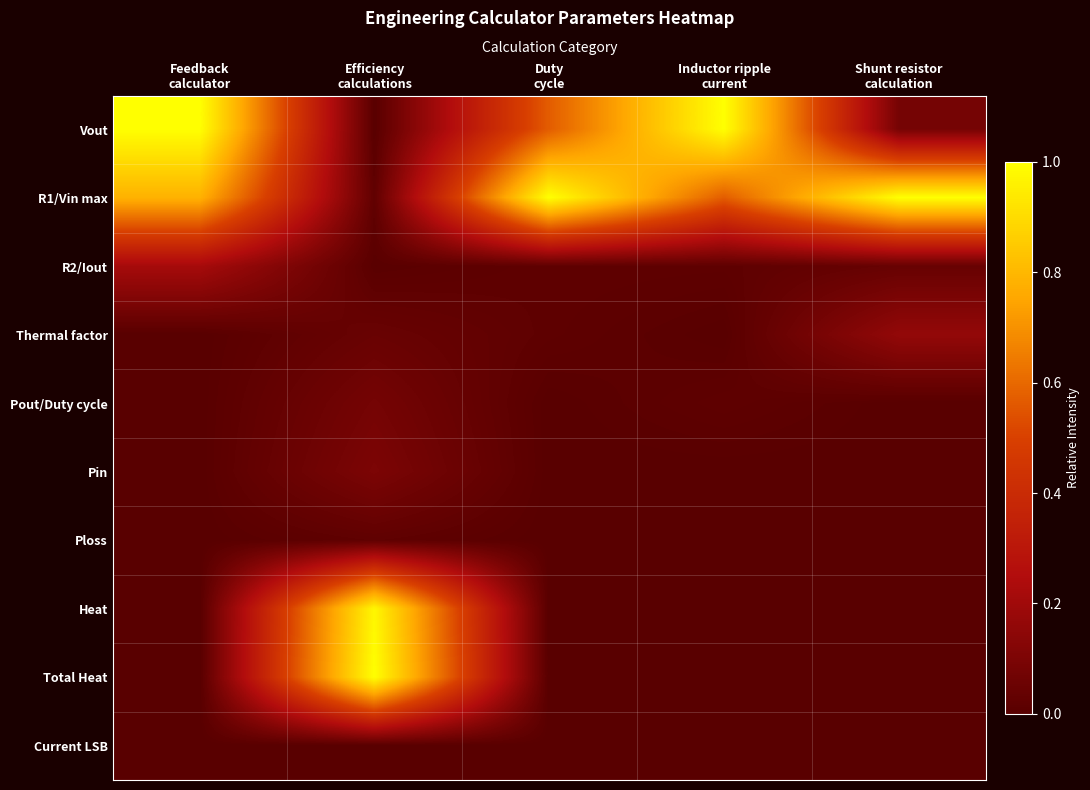

Reading right to left, transcribe all the data shown in this chart.

Vout: Shunt resistor
calculation=0.1	Inductor ripple
current=1.0	Duty
cycle=0.6	Efficiency
calculations=0.0	Feedback
calculator=1.0
R1/Vin max: Shunt resistor
calculation=1.0	Inductor ripple
current=0.6	Duty
cycle=1.0	Efficiency
calculations=0.0	Feedback
calculator=0.8
R2/Iout: Shunt resistor
calculation=0.0	Inductor ripple
current=0.0	Duty
cycle=0.0	Efficiency
calculations=0.0	Feedback
calculator=0.2
Thermal factor: Shunt resistor
calculation=0.2	Inductor ripple
current=0.0	Duty
cycle=0.0	Efficiency
calculations=0.0	Feedback
calculator=0.0
Pout/Duty cycle: Shunt resistor
calculation=0.0	Inductor ripple
current=0.0	Duty
cycle=0.0	Efficiency
calculations=0.1	Feedback
calculator=0.0
Pin: Shunt resistor
calculation=0.0	Inductor ripple
current=0.0	Duty
cycle=0.0	Efficiency
calculations=0.1	Feedback
calculator=0.0
Ploss: Shunt resistor
calculation=0.0	Inductor ripple
current=0.0	Duty
cycle=0.0	Efficiency
calculations=0.0	Feedback
calculator=0.0
Heat: Shunt resistor
calculation=0.0	Inductor ripple
current=0.0	Duty
cycle=0.0	Efficiency
calculations=1.0	Feedback
calculator=0.0
Total Heat: Shunt resistor
calculation=0.0	Inductor ripple
current=0.0	Duty
cycle=0.0	Efficiency
calculations=1.0	Feedback
calculator=0.0
Current LSB: Shunt resistor
calculation=0.0	Inductor ripple
current=0.0	Duty
cycle=0.0	Efficiency
calculations=0.0	Feedback
calculator=0.0